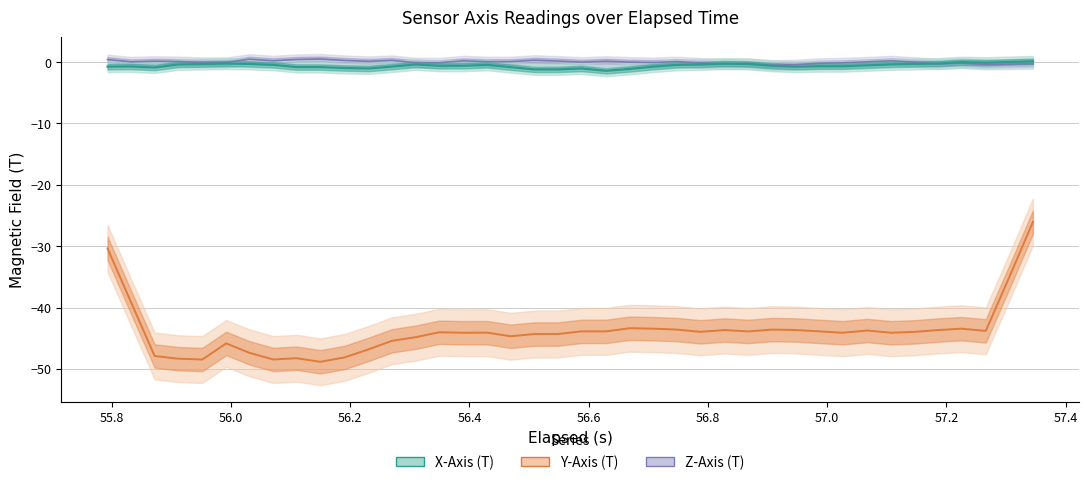

What is the average value of the Y-Axis (T) series?

-45.2